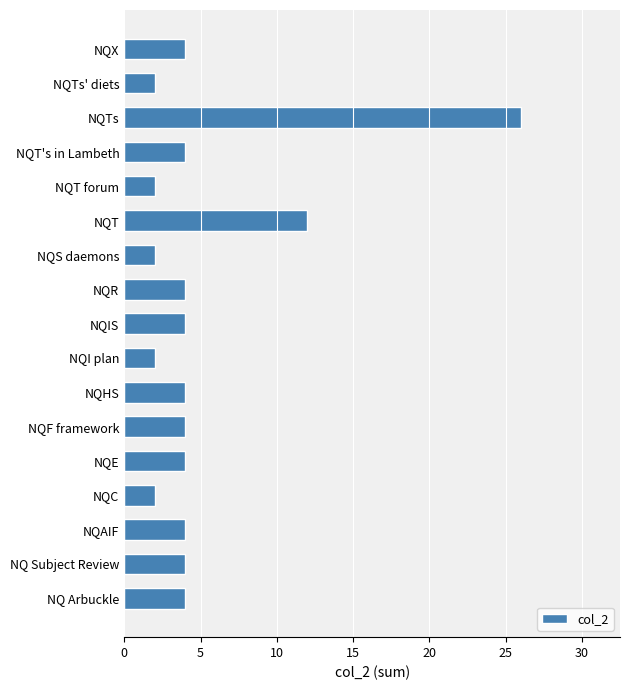

Where is the data nearest to the value 14?

NQT